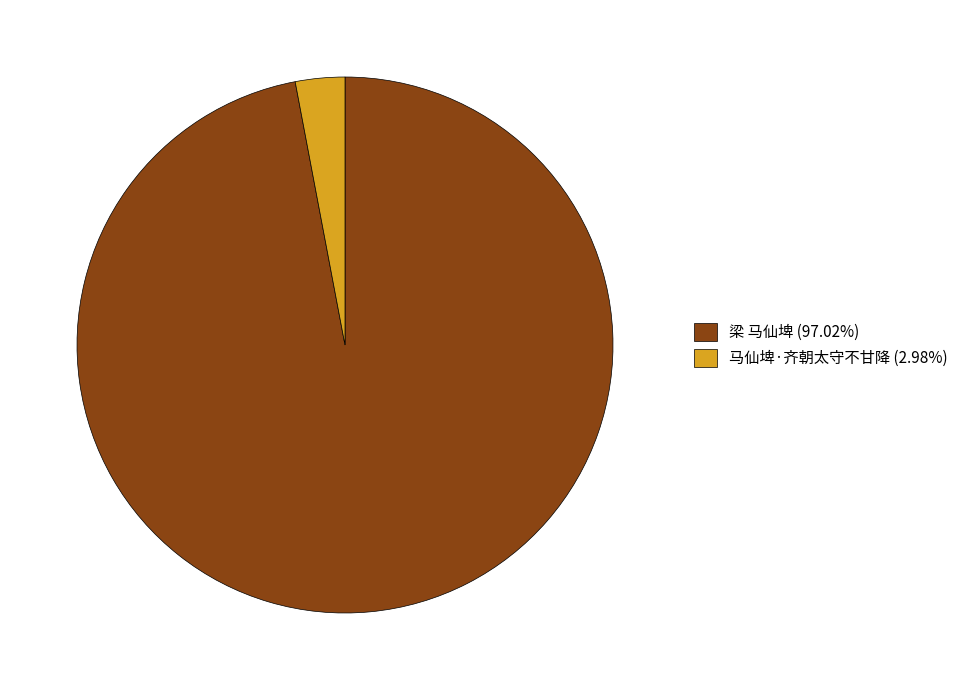

What is the largest slice in the pie chart?

梁 马仙埤